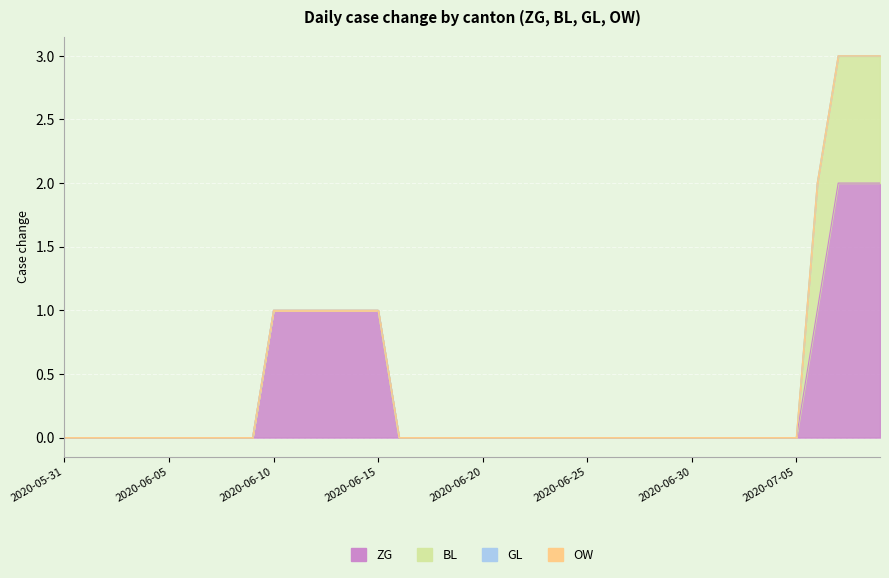

Is the value of BL at 2020-07-01 greater than the value of GL at 2020-06-20?

No